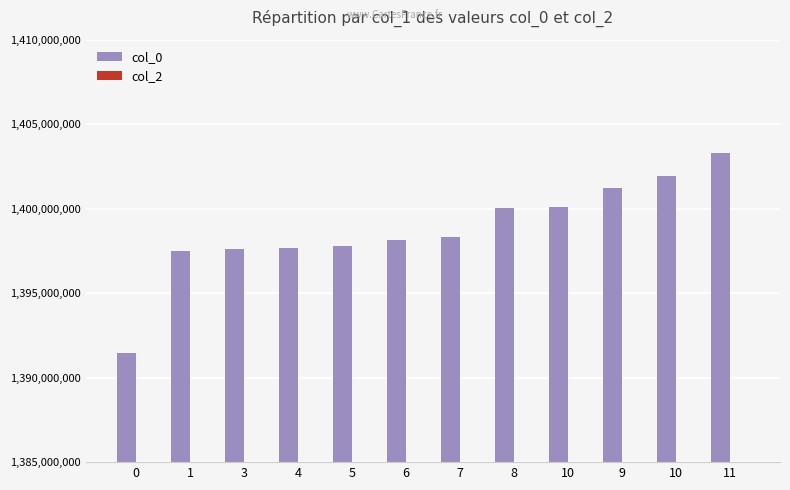

Reading right to left, transcribe all the data shown in this chart.

col_0: 11=1403318904	10=1401928749	9=1401237549	10=1400114350	8=1400035655	7=1398299957	6=1398127149	5=1397781555	4=1397695152	3=1397608770	1=1397522353	0=1391435678
col_2: 11=0	10=0	9=0	10=0	8=0	7=0	6=0	5=0	4=0	3=0	1=0	0=0